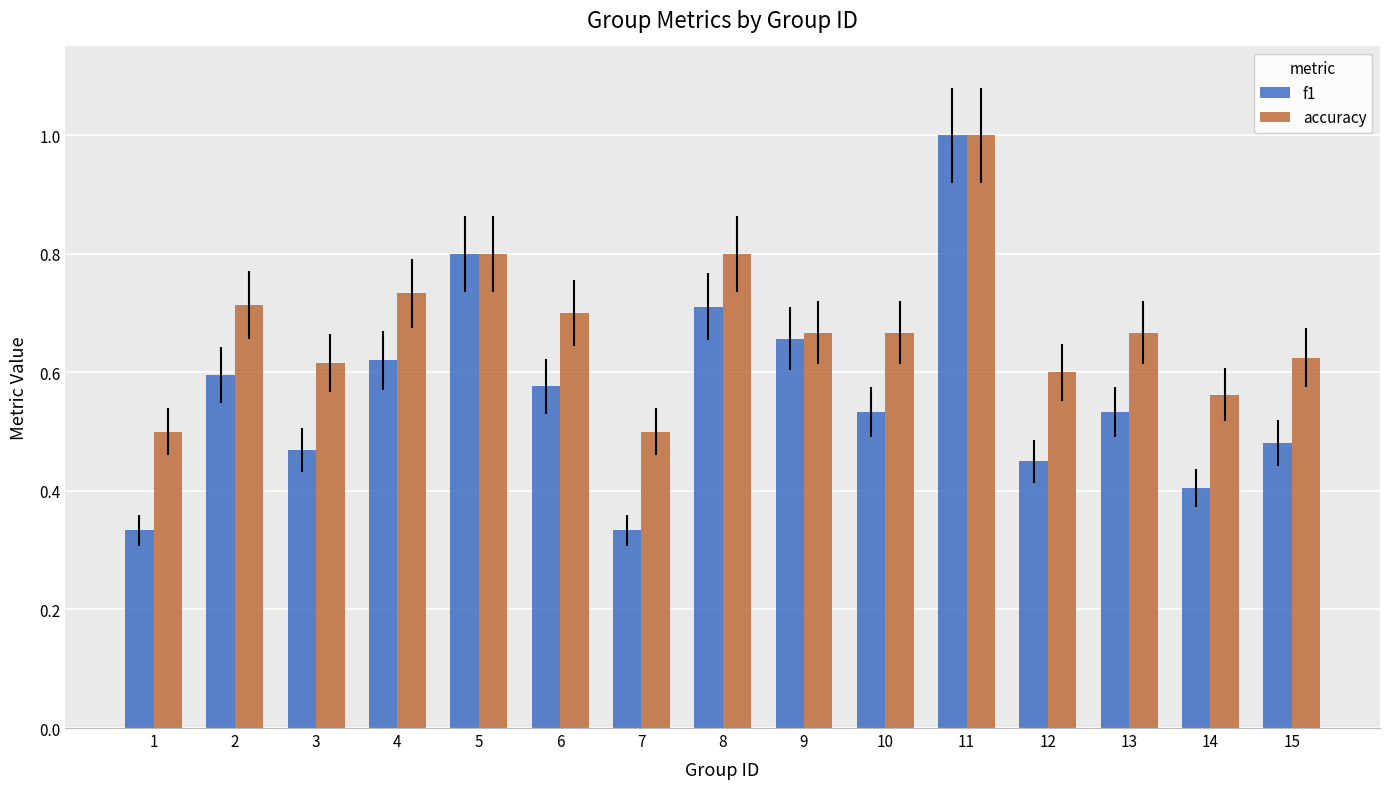

The accuracy series shows 0.7 at 1. True or false?

False